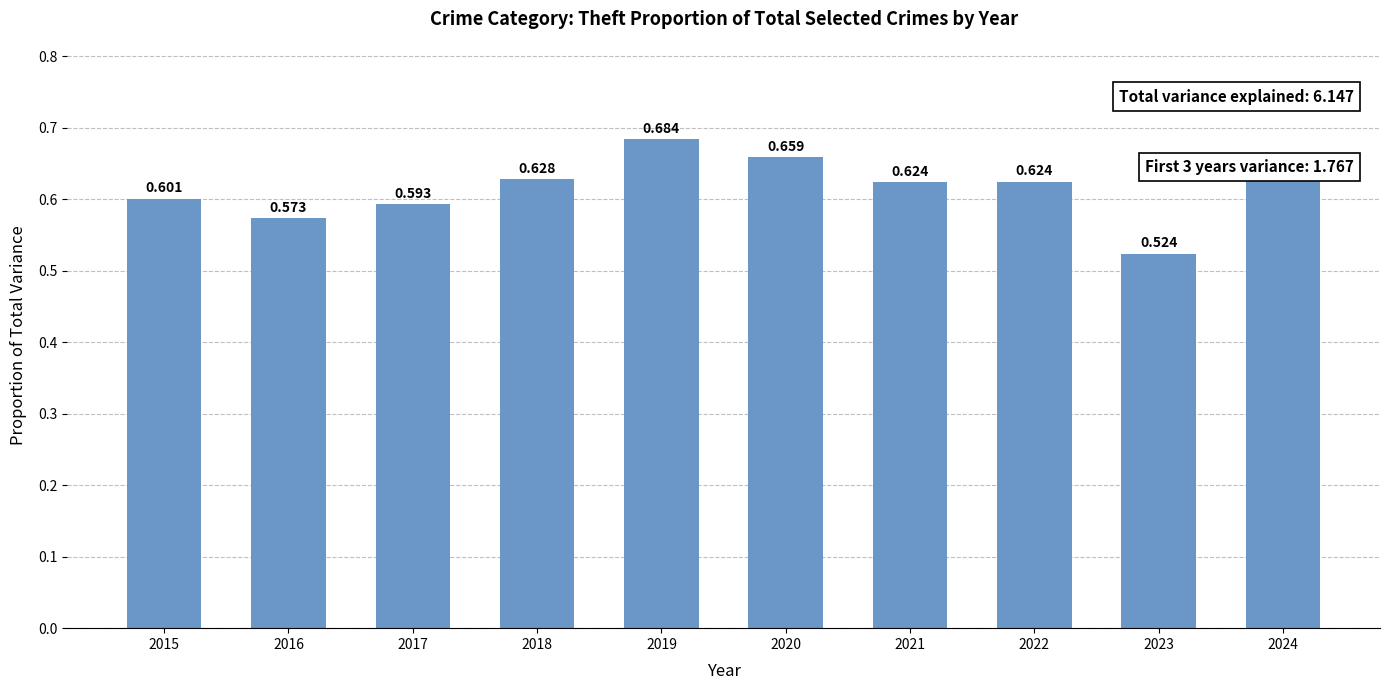

What is the sum of the values at 2023 and 2021?

1.1